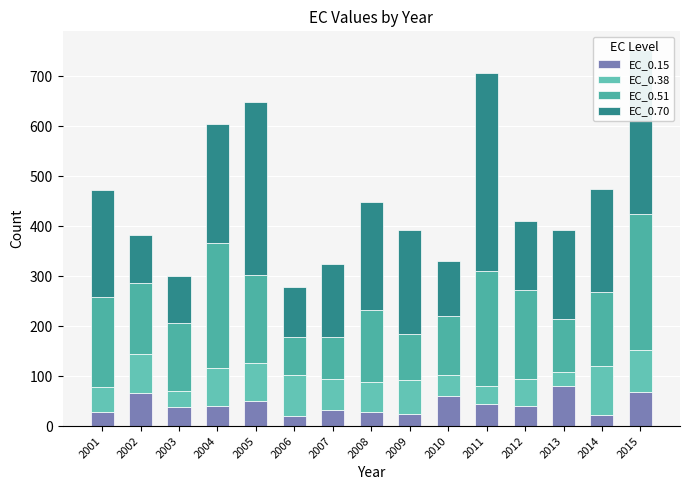

True or false: EC_0.70 has a value of 283.5 at 2009.

False